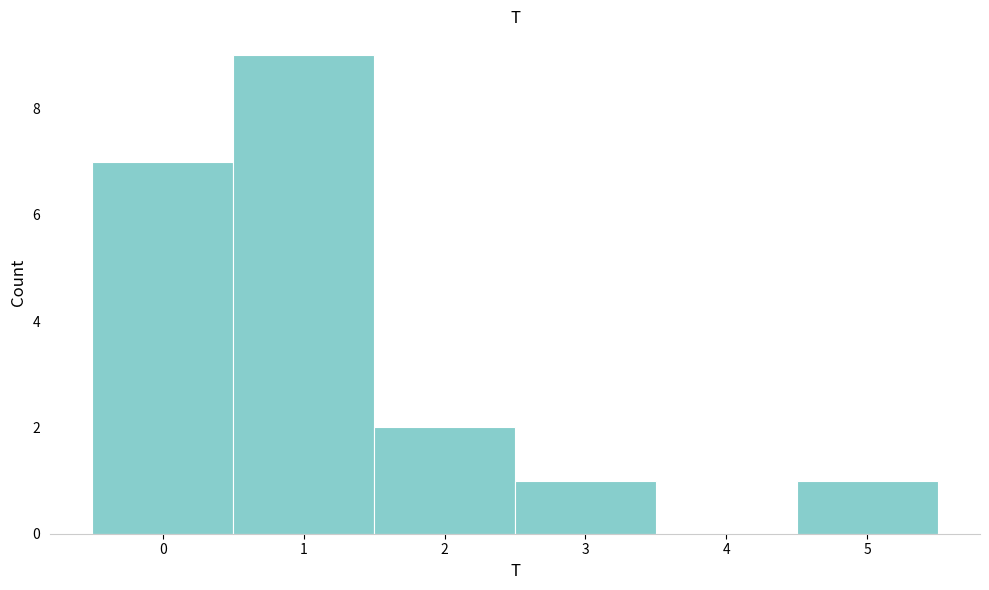

Reading left to right, list all the values displayed in this chart.

0=7	1=9	2=2	3=1	4=0	5=1